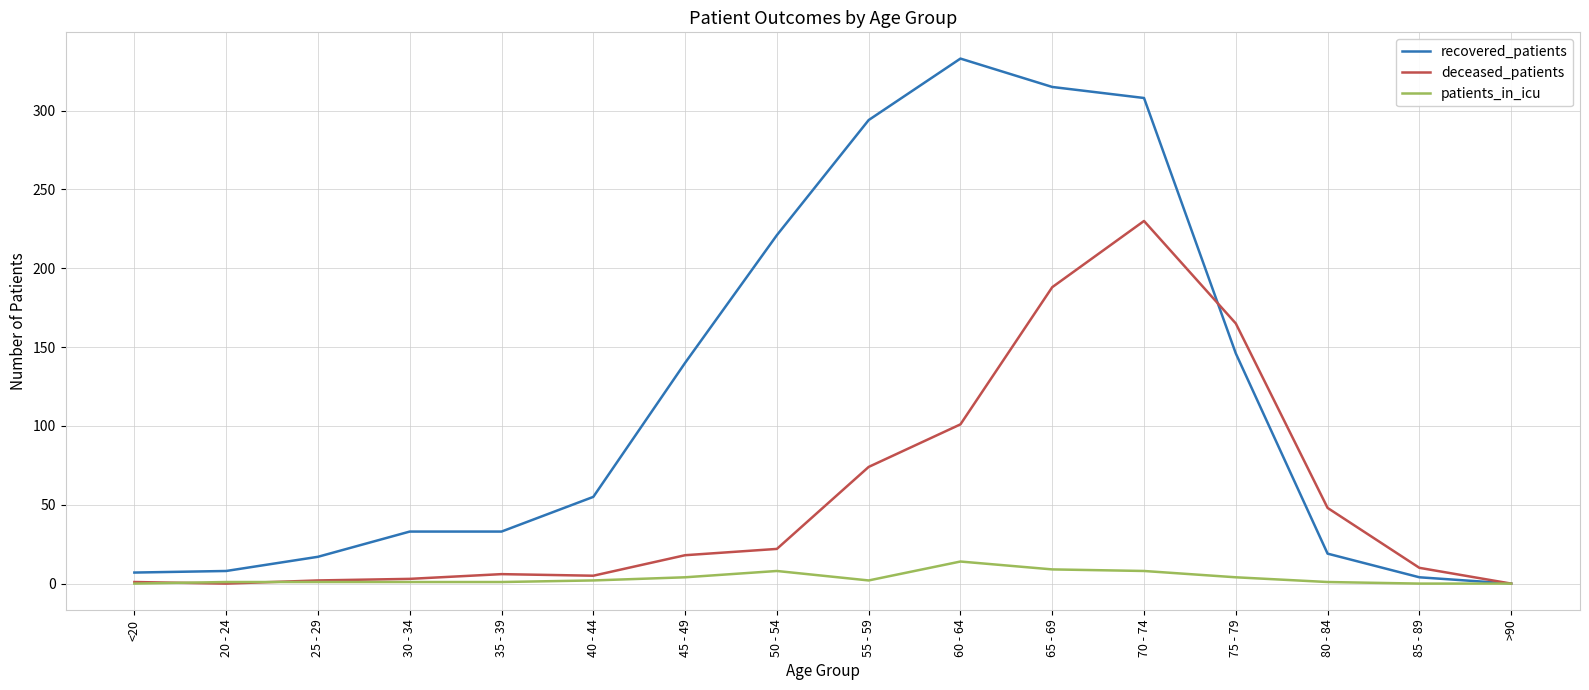

Rank the series by their maximum value, from lowest to highest.

patients_in_icu, deceased_patients, recovered_patients